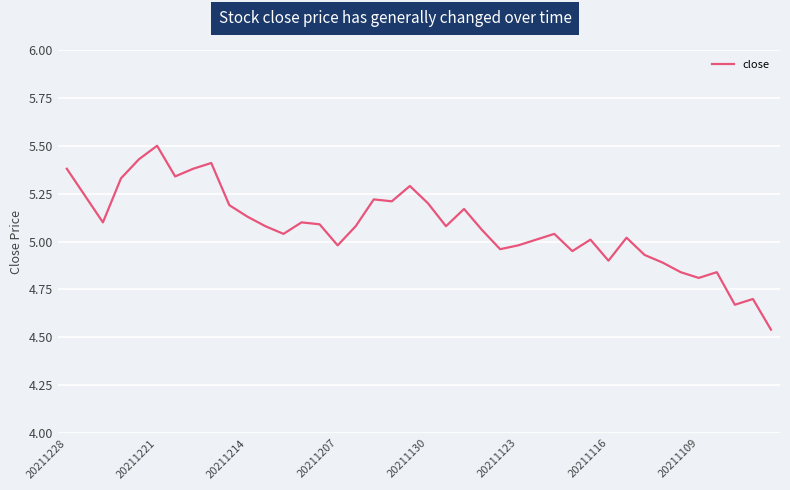

What is the maximum value shown in the chart?

5.5